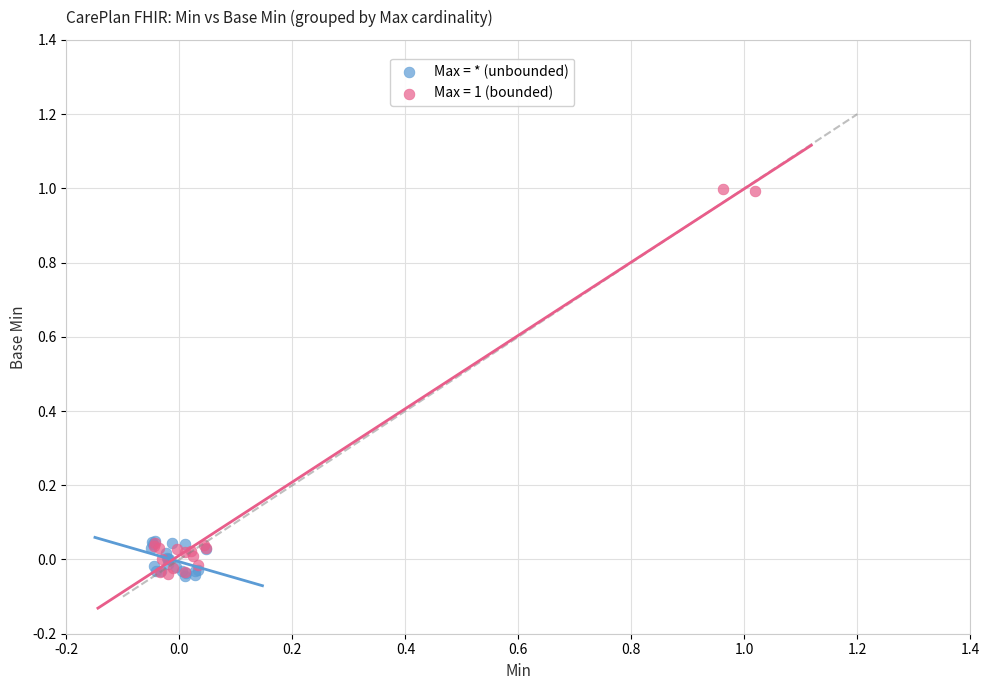

Which series has the largest Y range (max minus min)?

Max = 1 (bounded)